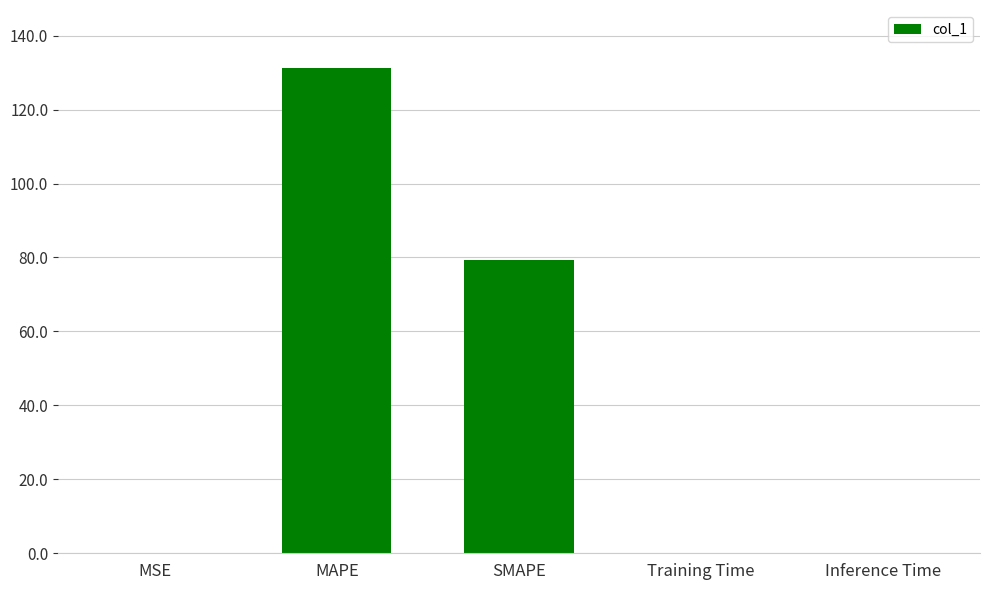

What is the maximum value shown in the chart?

131.2